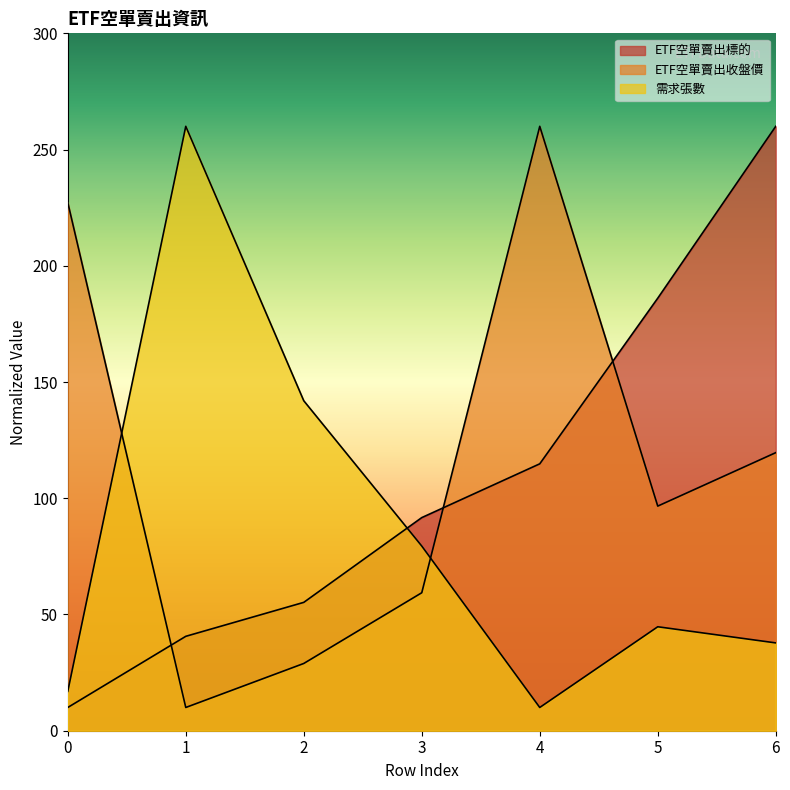

What is the total value across all series at 5?

327.4